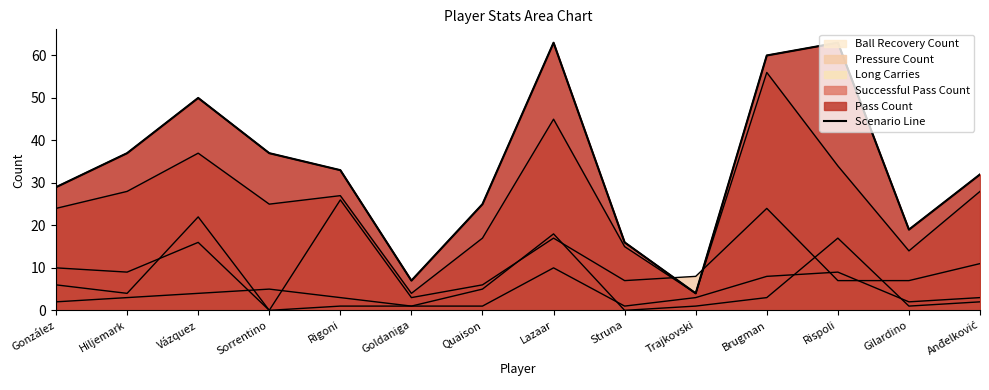

Reading right to left, extract all data points from this chart.

Anđelković=32	Gilardino=19	Rispoli=63	Brugman=60	Trajkovski=4	Struna=16	Lazaar=63	Quaison=25	Goldaniga=7	Rigoni=33	Sorrentino=37	Vázquez=50	Hiljemark=37	González=29